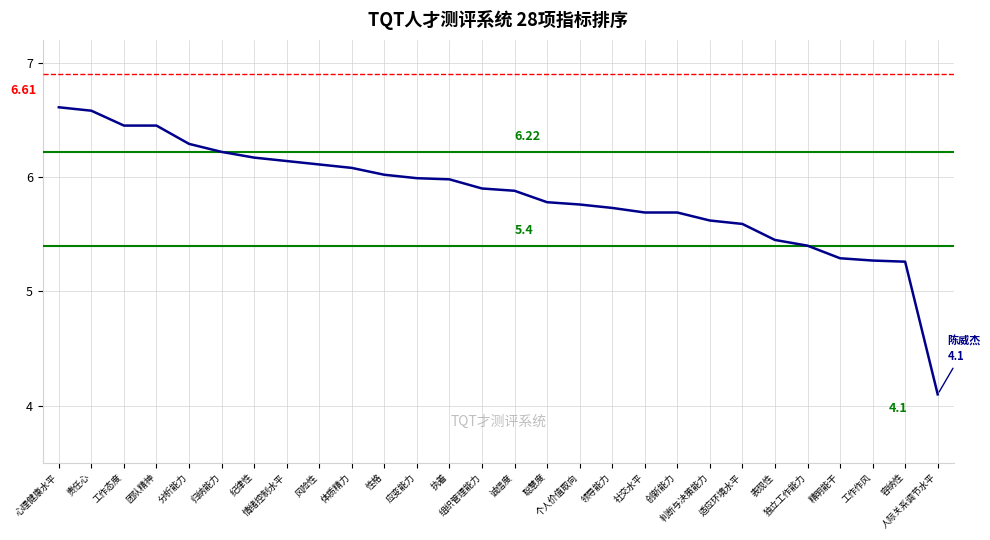

What is the difference between the maximum and minimum values?

2.5